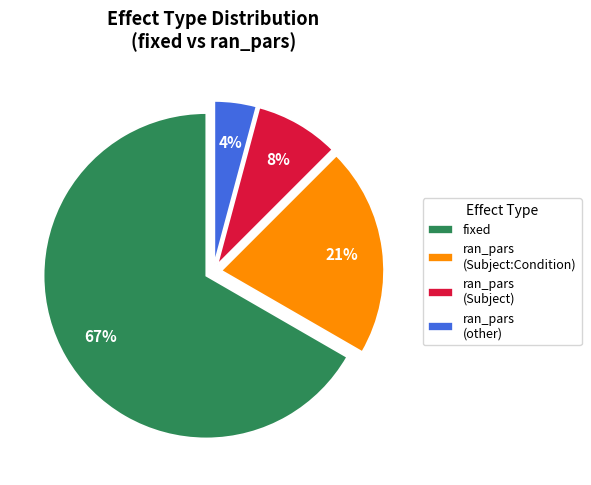

What percentage is the ran_pars (Subject) slice, to the nearest percent?

8%